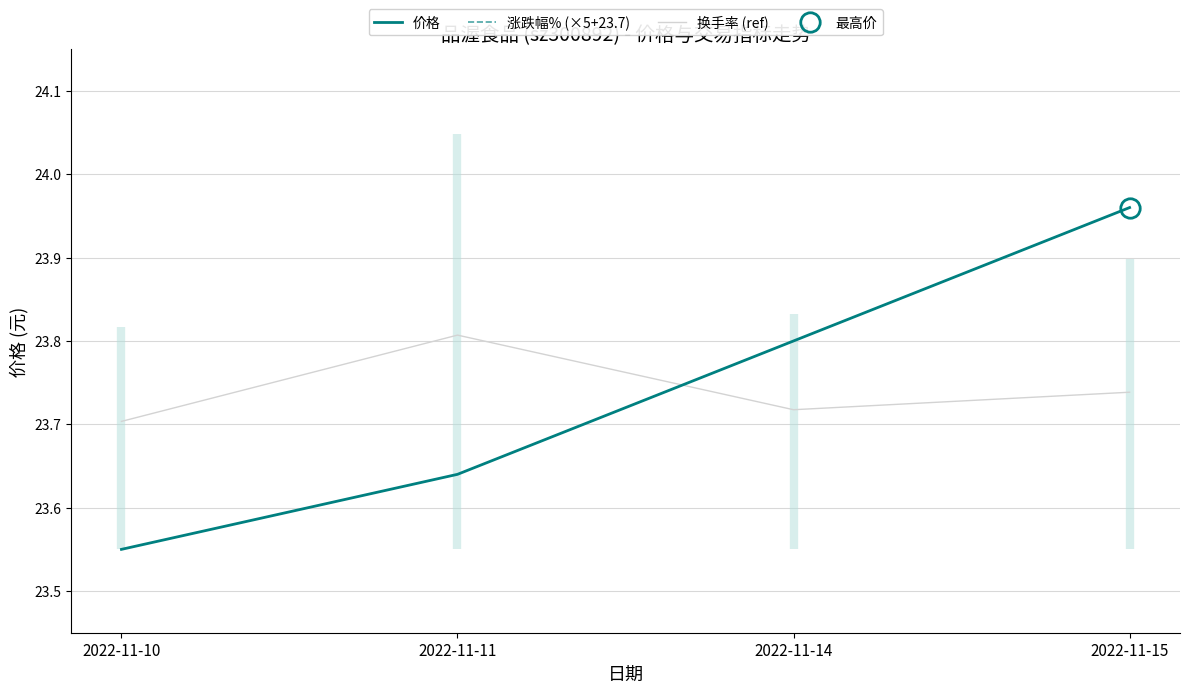

True or false: 换手率 (ref) and 涨跌幅% (×5+23.7) intersect in this chart.

False